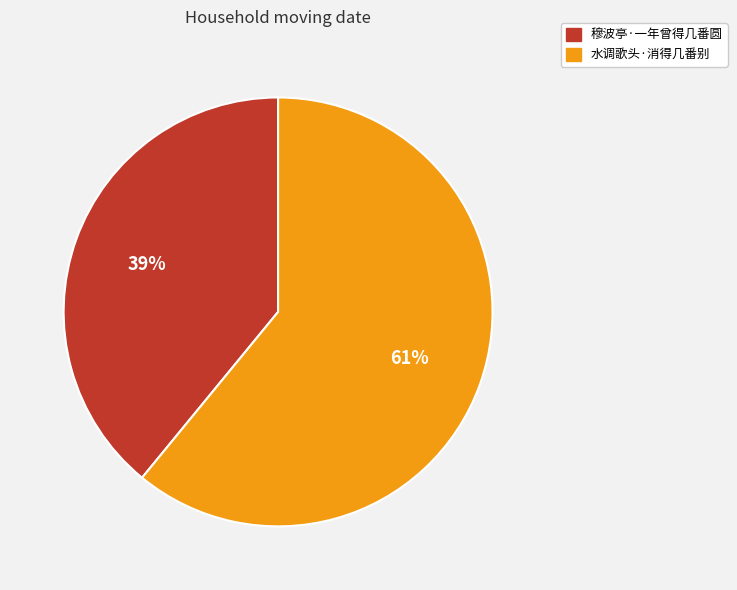

What is the ratio of the value at 水调歌头·消得几番别 to the value at 穆波亭·一年曾得几番圆?

1.6